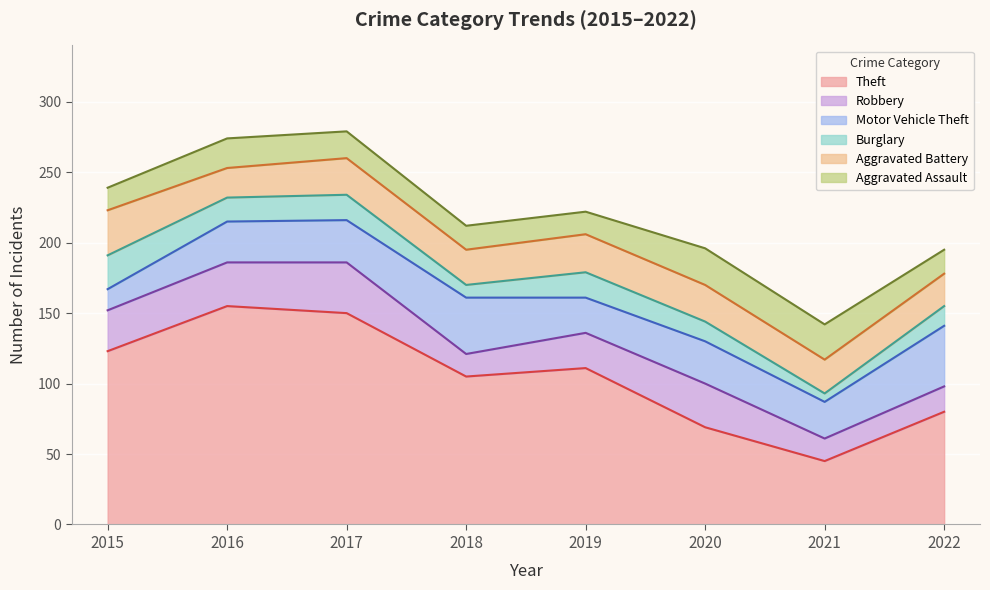

Read the Aggravated Battery value at 2017, to the nearest 10.

30